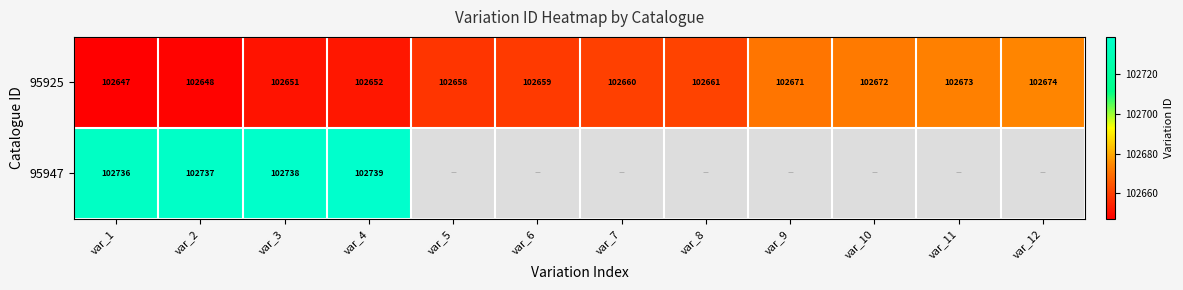

Which category has the highest value in the 95925 series?

var_12